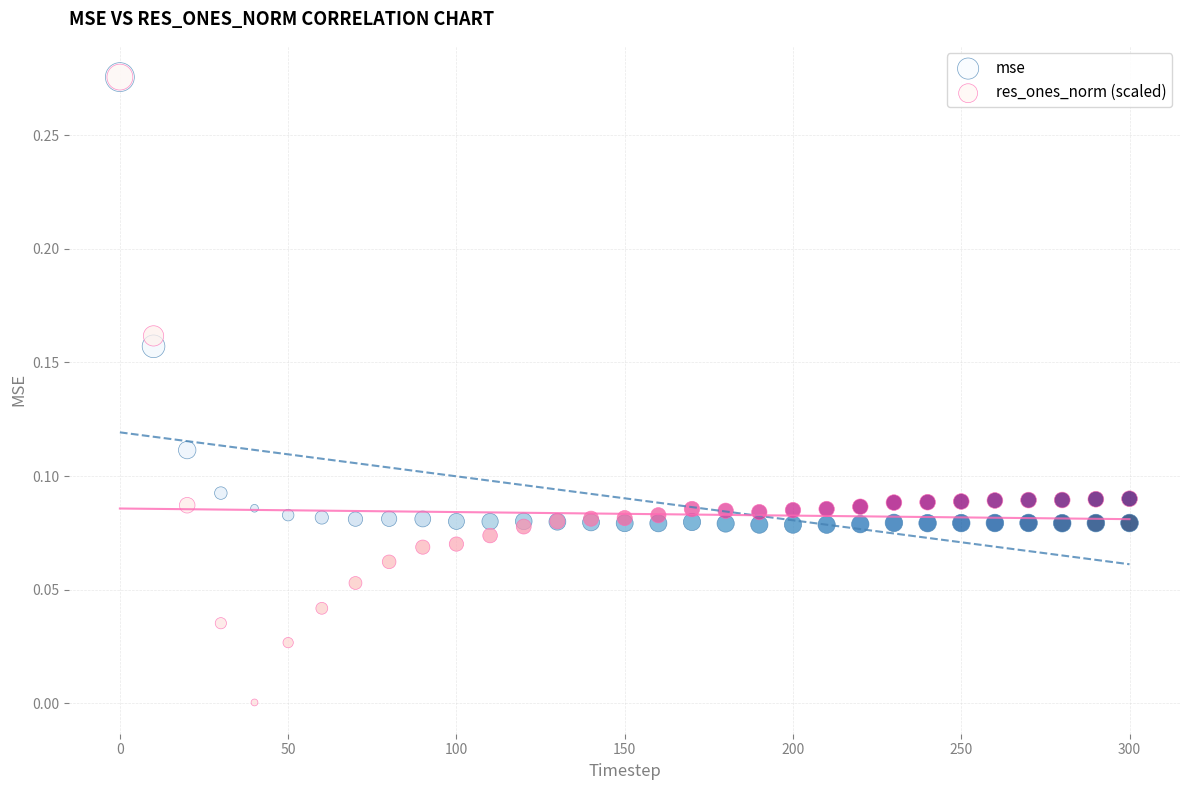

What are all the series names shown in the legend?

mse, res_ones_norm (scaled)